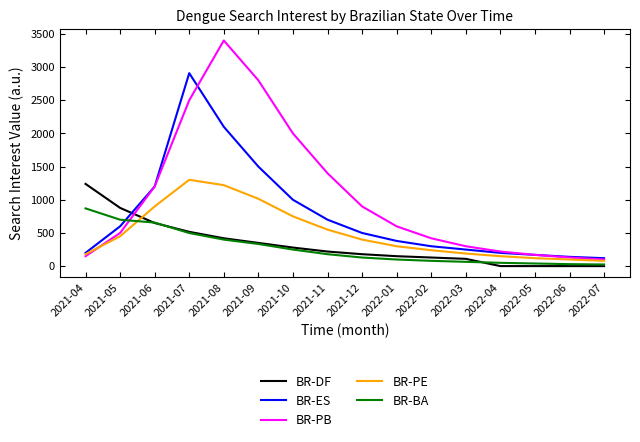

In BR-ES, how many points are higher than both neighbors (excluding endpoints)?

1